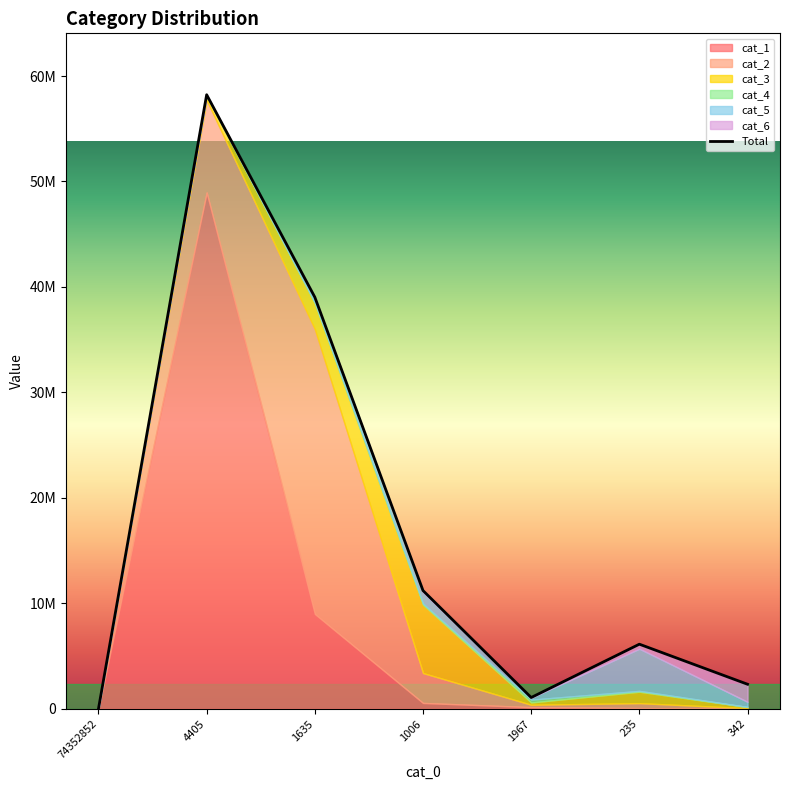

What is the total value across all series at cat_0=235?

6120990